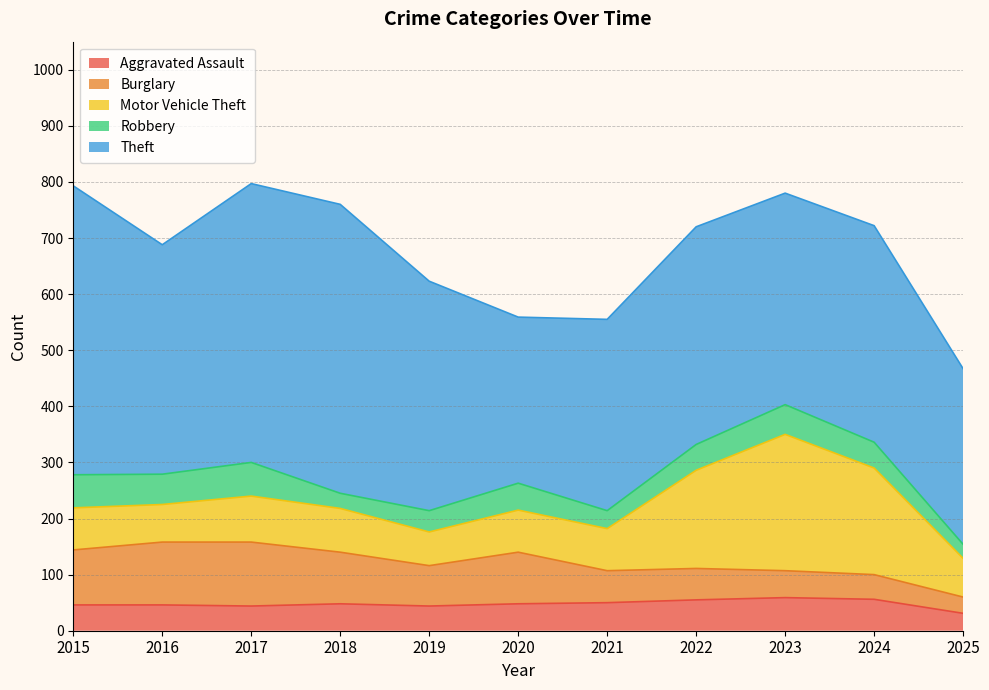

In Motor Vehicle Theft, how many points are higher than both neighbors (excluding endpoints)?

2